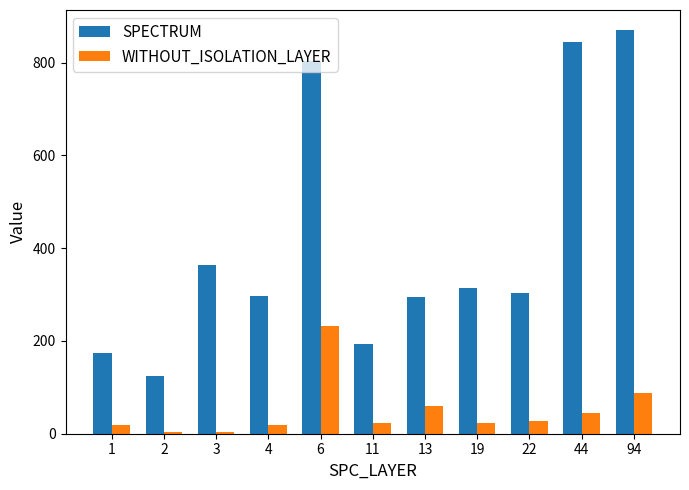

Which category has the highest value in the SPECTRUM series?

94